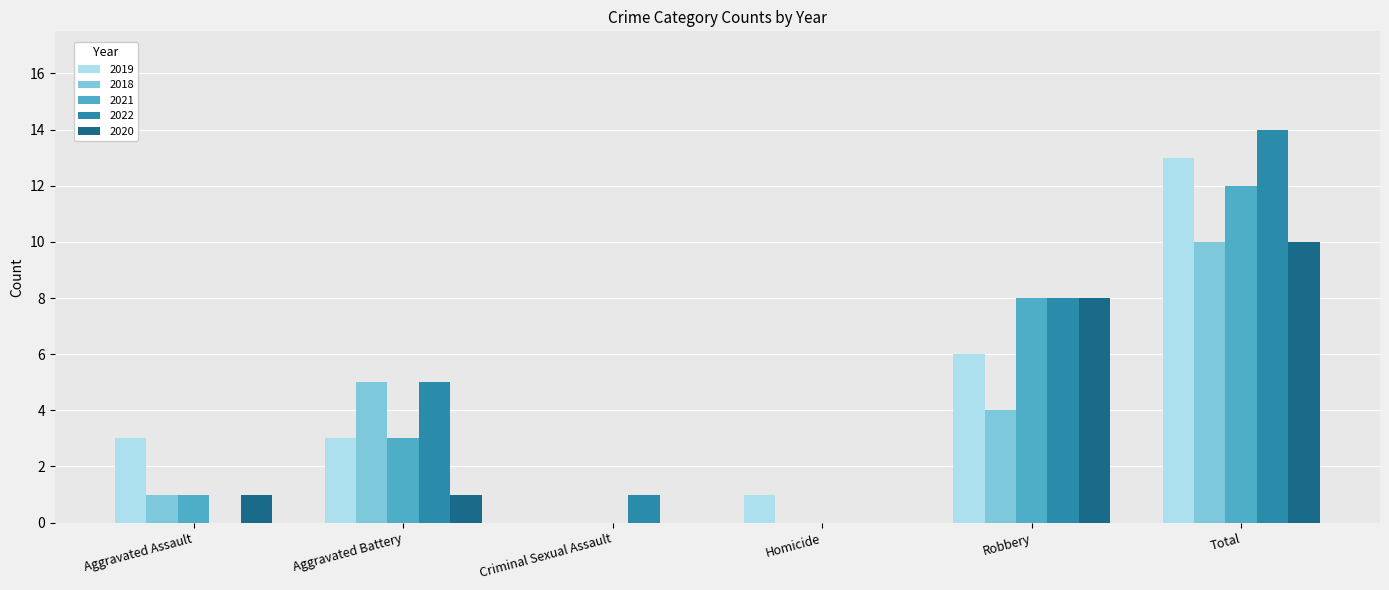

True or false: 2019 has a value of 0 at Homicide.

False